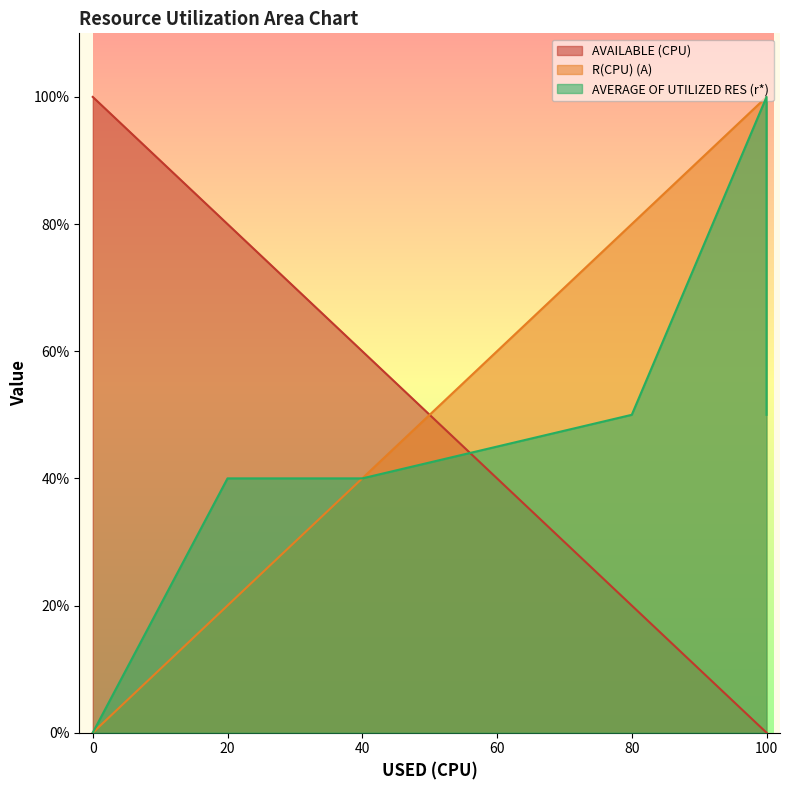

Which series ends up on top after the final intersection of AVERAGE OF UTILIZED RES (r*) and AVAILABLE (CPU)?

AVERAGE OF UTILIZED RES (r*)